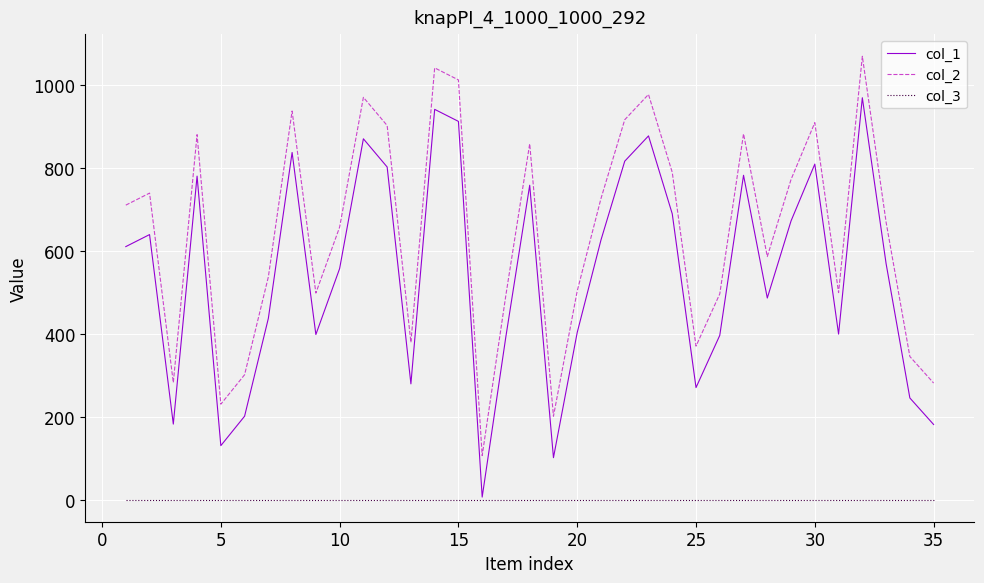

At how many categories does at least one series exceed 836?

12